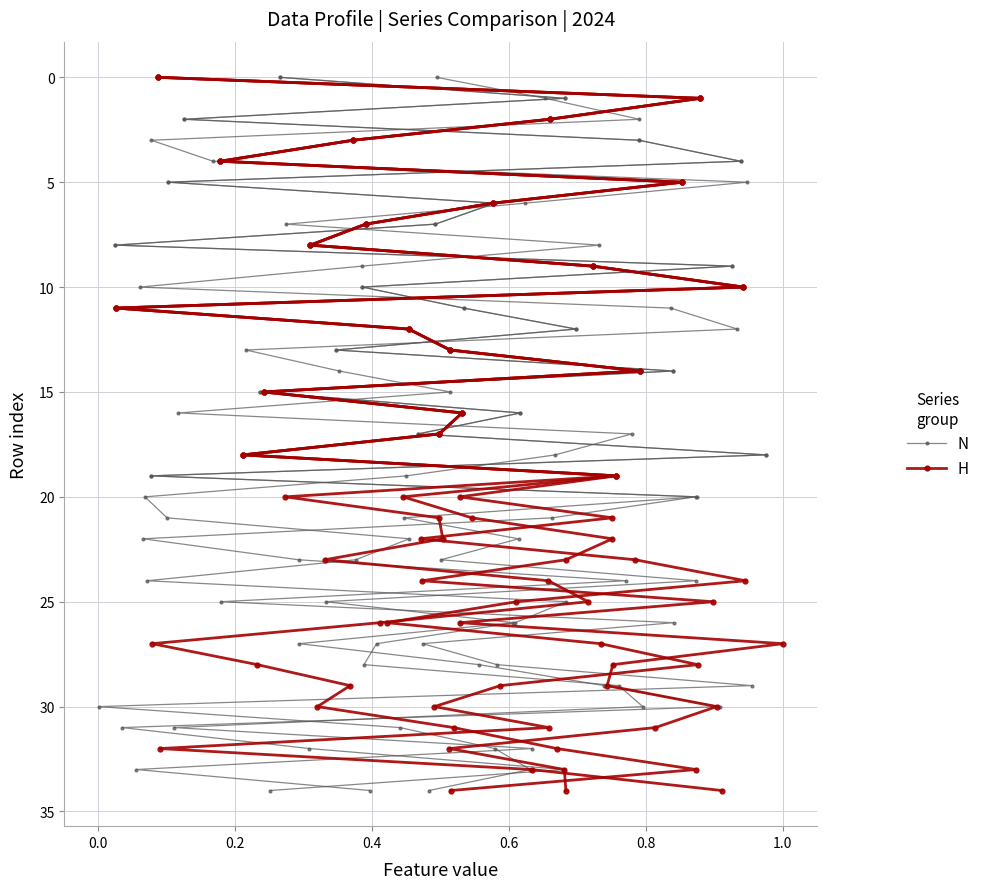

At how many categories does at least one series exceed 24?

10